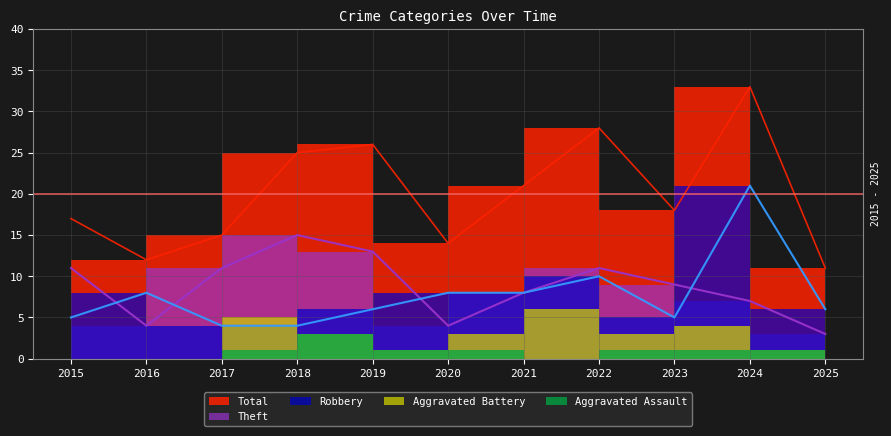

True or false: Total and Theft cross at least once.

False